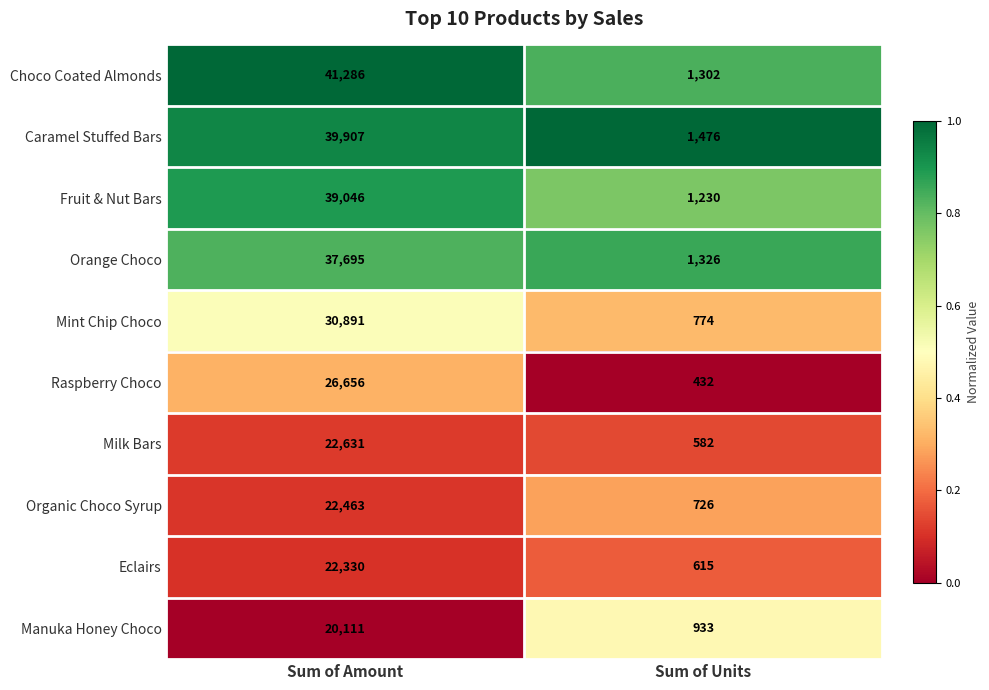

Reading right to left, transcribe all the data shown in this chart.

Choco Coated Almonds: Sum of Units=1302	Sum of Amount=41286
Caramel Stuffed Bars: Sum of Units=1476	Sum of Amount=39907
Fruit & Nut Bars: Sum of Units=1230	Sum of Amount=39046
Orange Choco: Sum of Units=1326	Sum of Amount=37695
Mint Chip Choco: Sum of Units=774	Sum of Amount=30891
Raspberry Choco: Sum of Units=432	Sum of Amount=26656
Milk Bars: Sum of Units=582	Sum of Amount=22631
Organic Choco Syrup: Sum of Units=726	Sum of Amount=22463
Eclairs: Sum of Units=615	Sum of Amount=22330
Manuka Honey Choco: Sum of Units=933	Sum of Amount=20111